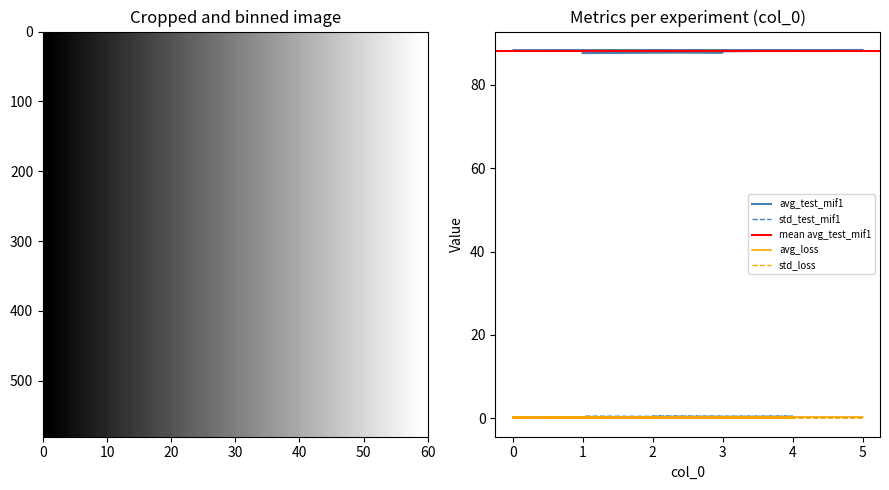

Rank the series at 3 from lowest to highest value.

std_loss, avg_loss, std_test_mif1, avg_test_mif1